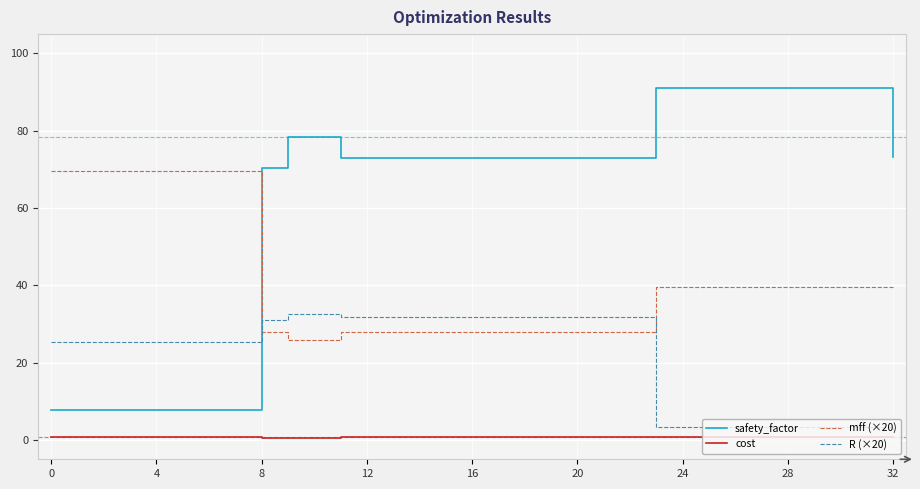

Which series has the widest spread of values?

safety_factor